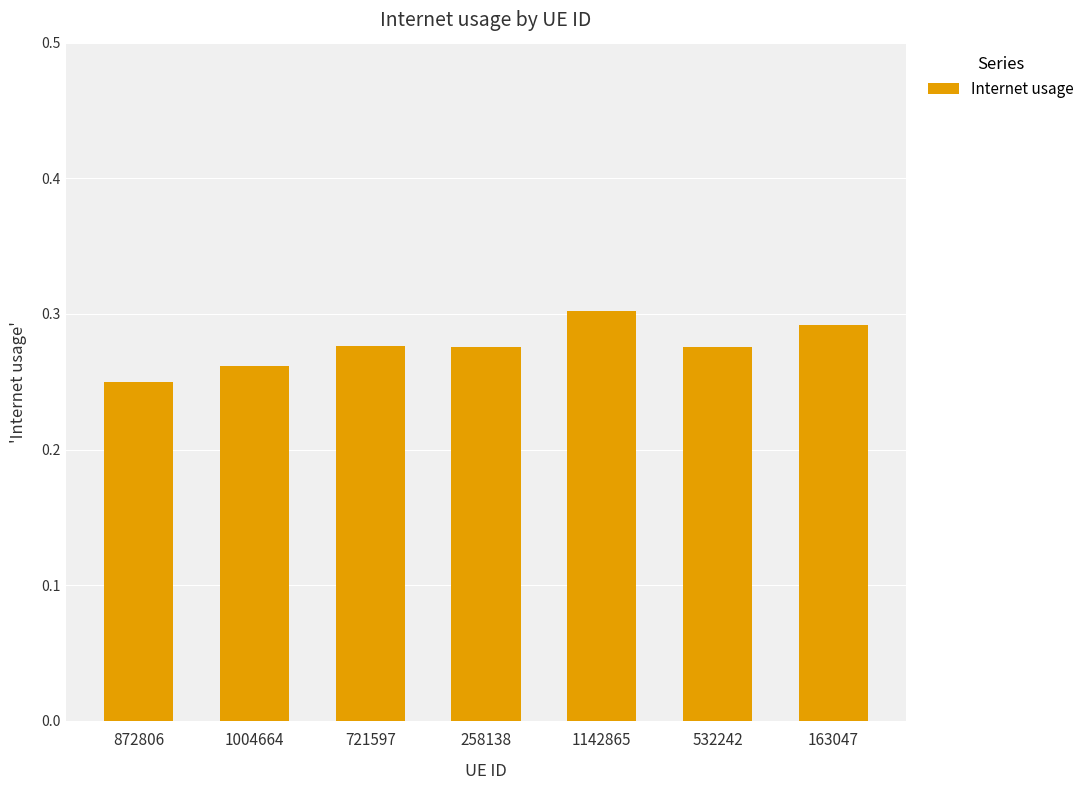

Are the bars horizontal?

No